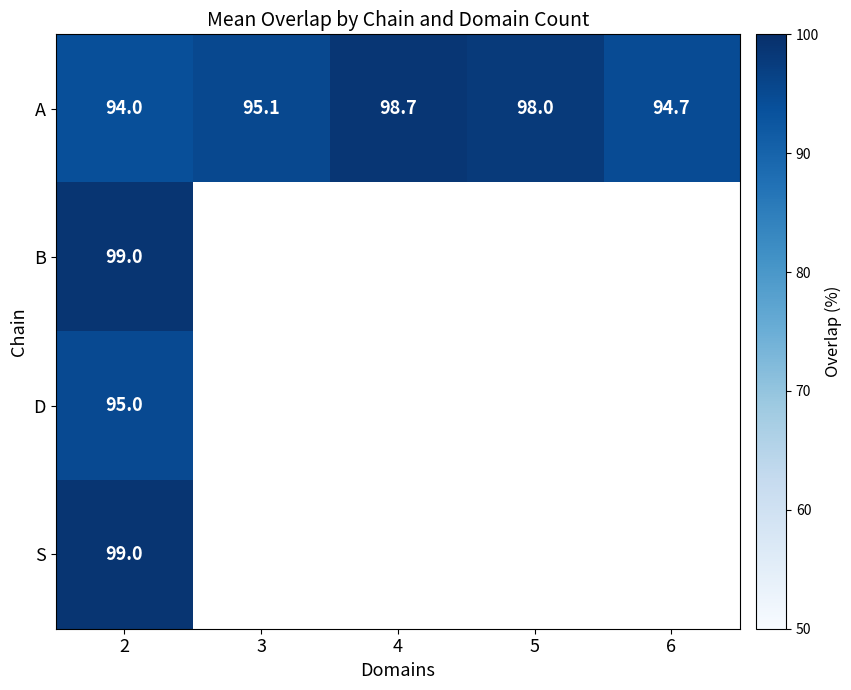

At how many categories does at least one series exceed 98?

2